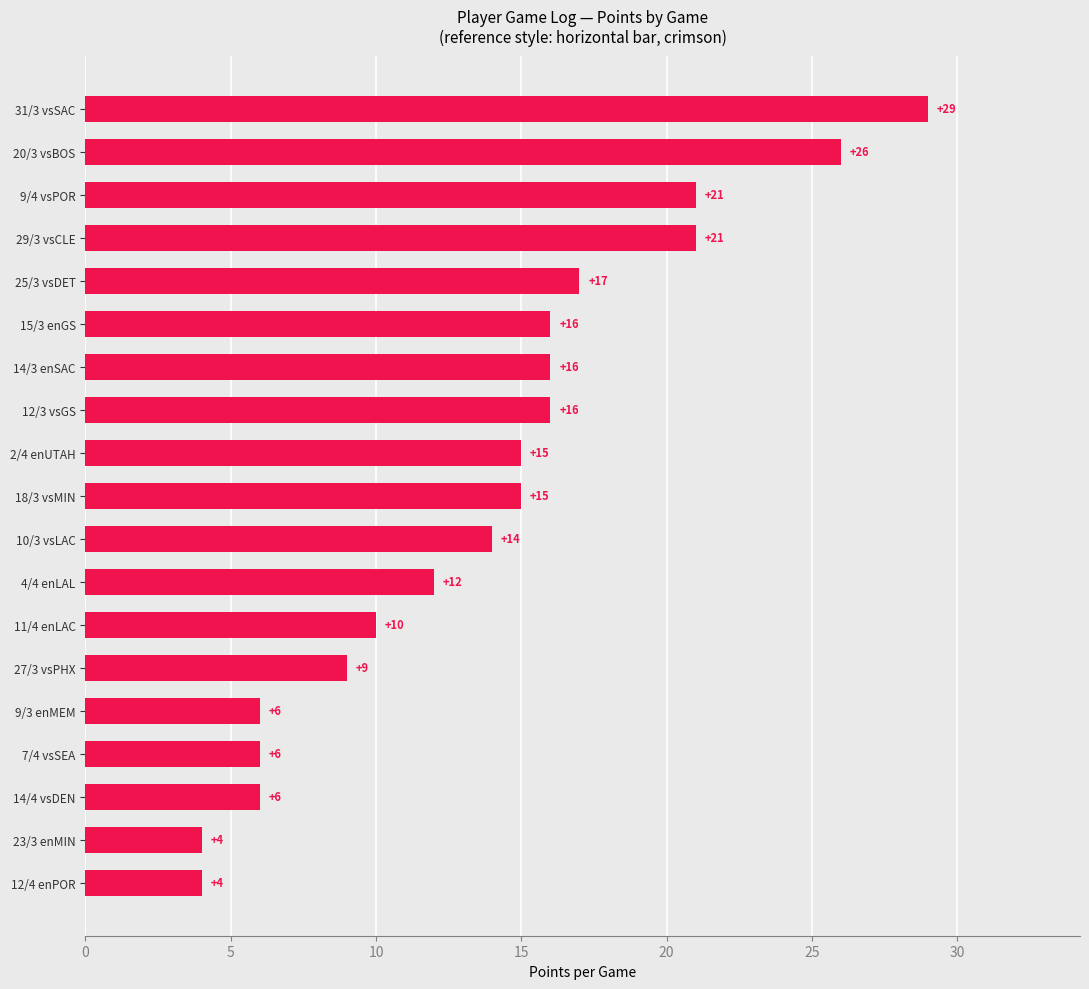

True or false: the data shows 14 at 9/4 vsPOR.

False